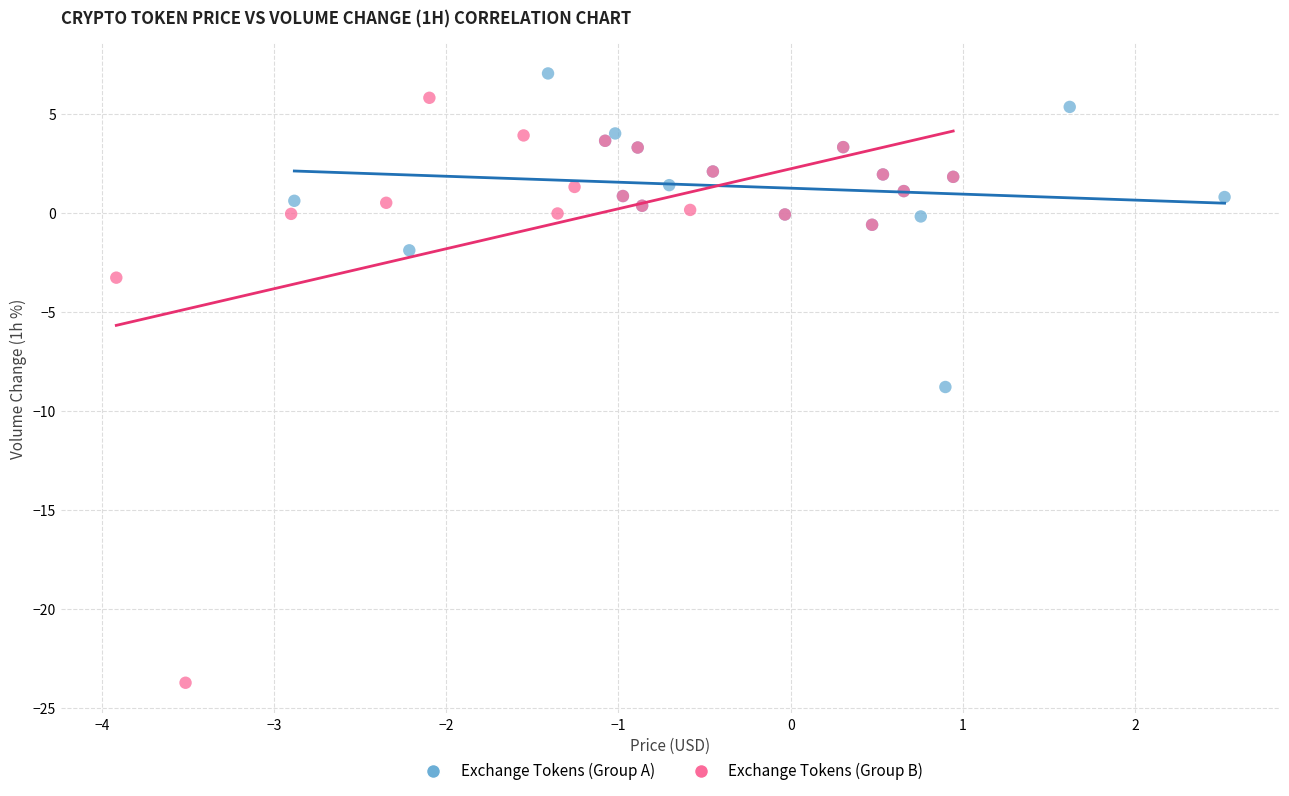

What are all the series names shown in the legend?

Exchange Tokens (Group A), Exchange Tokens (Group B)